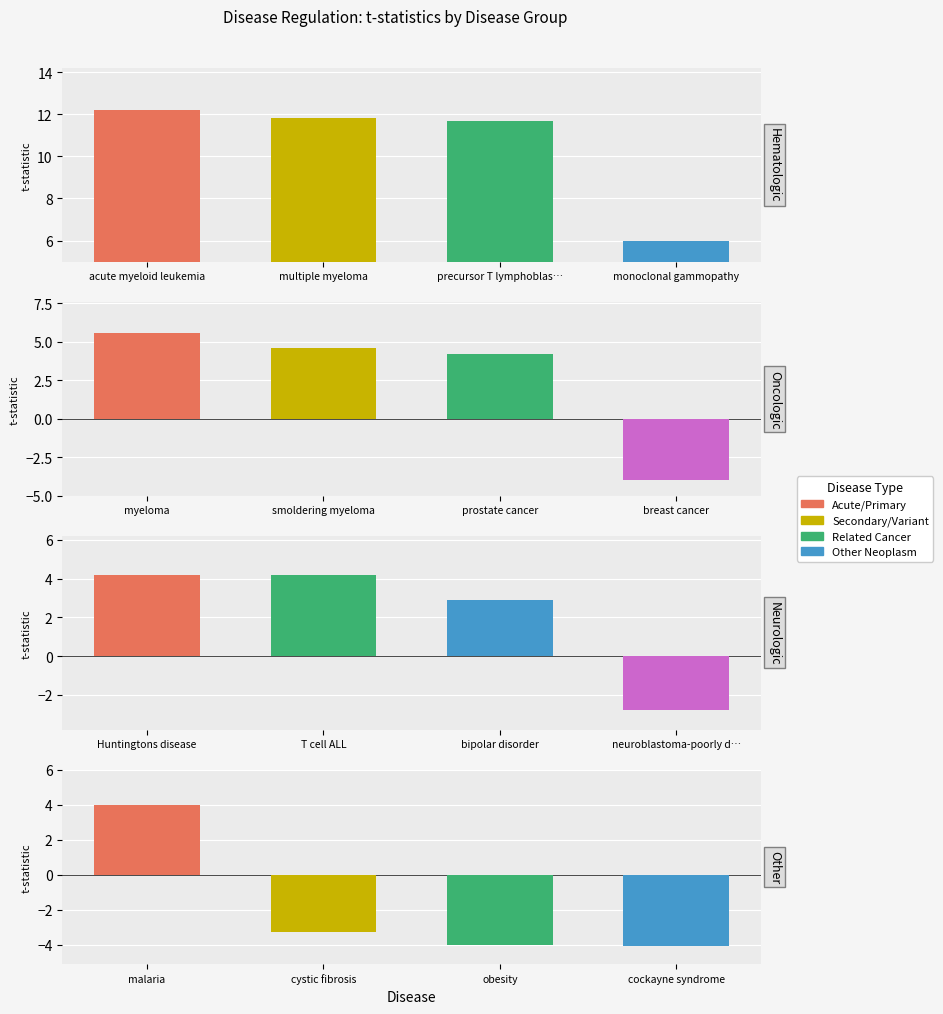

The value of UP diseases at 0 is 12.2. True or false?

True